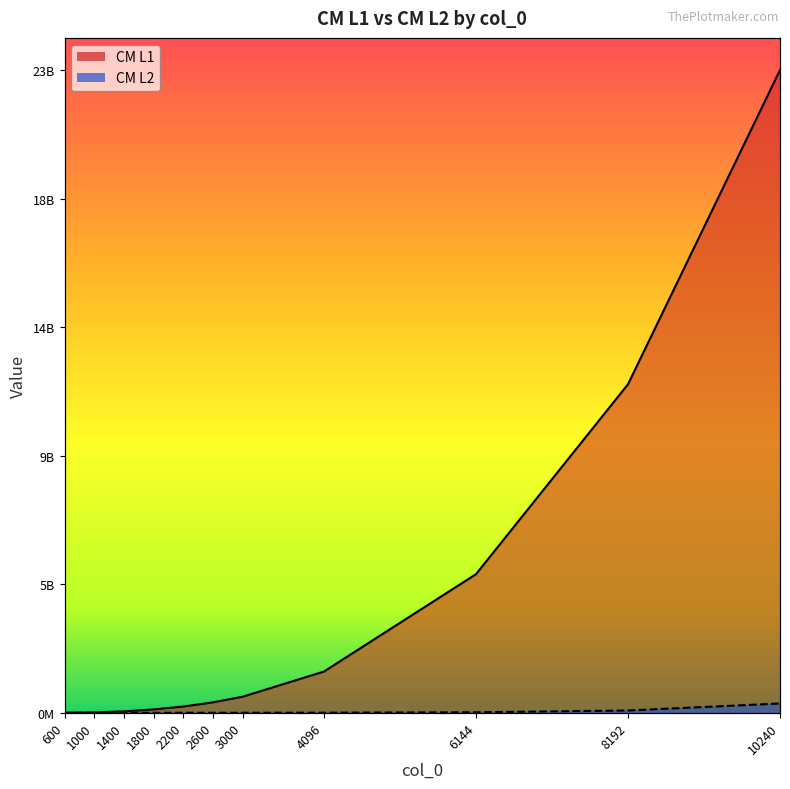

Is it true that CM L1 equals 0.0 at 2600?

False